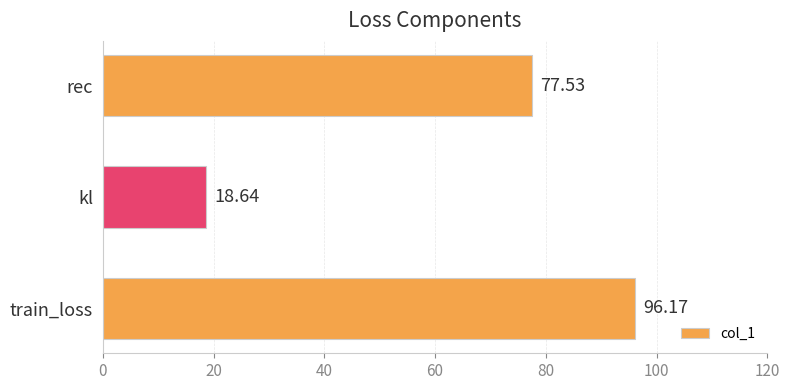

How many bars are there in total?

3